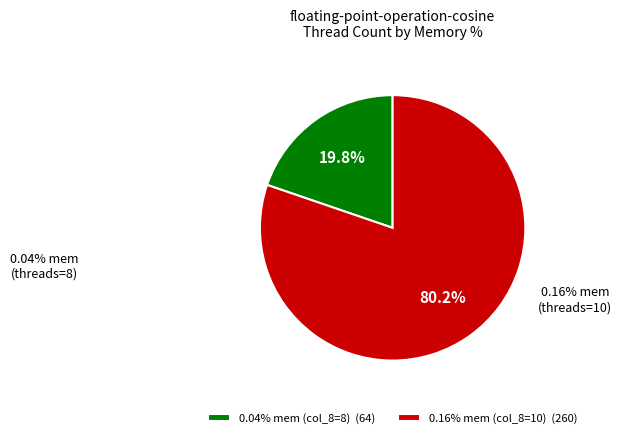

What percentage is NOT represented by 0.04% mem (col_8=8) (64)?

80.2%